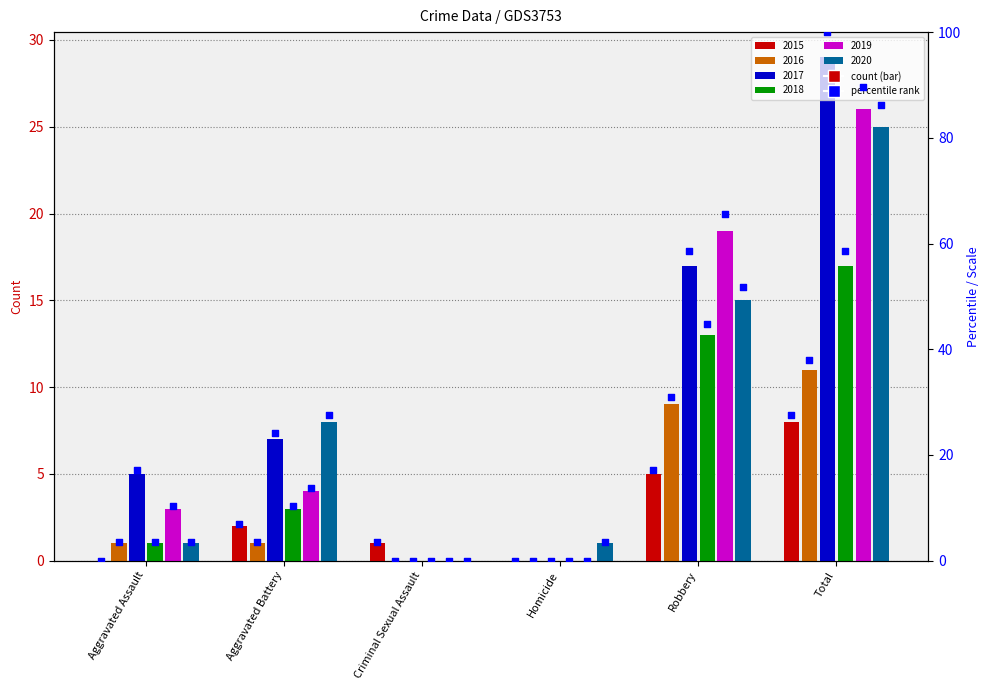

Which series reaches the minimum Y coordinate?

2015